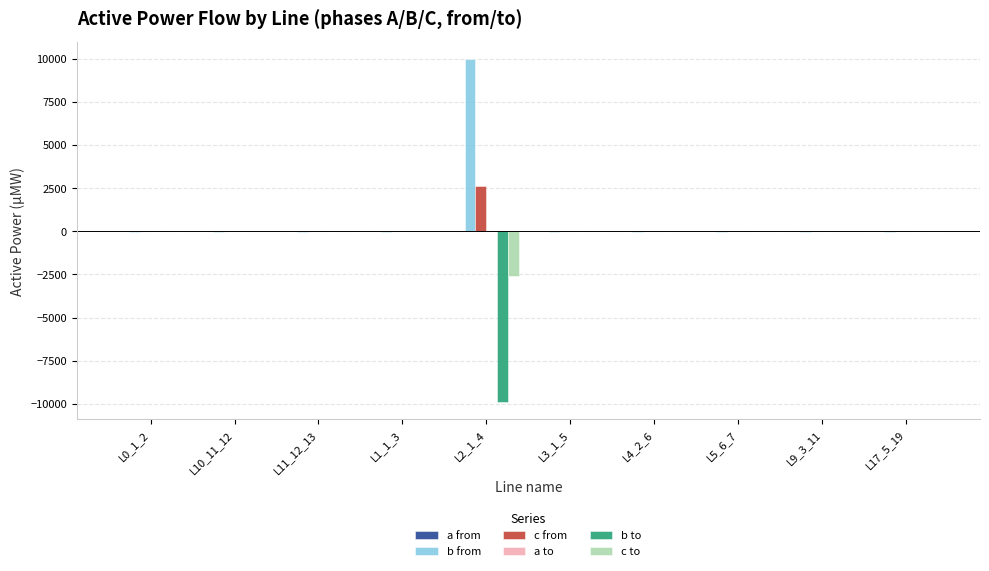

At which category does the chart reach its peak across all series?

L2_1_4